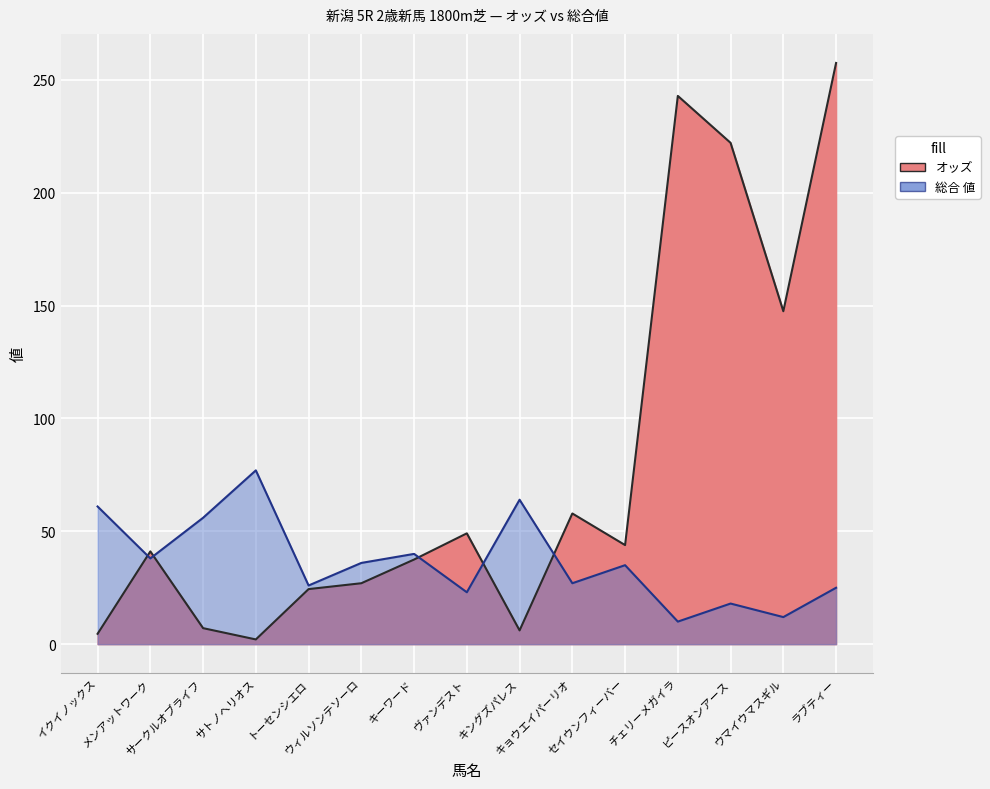

What is the label of the 8th point from the right?

ヴァンデスト